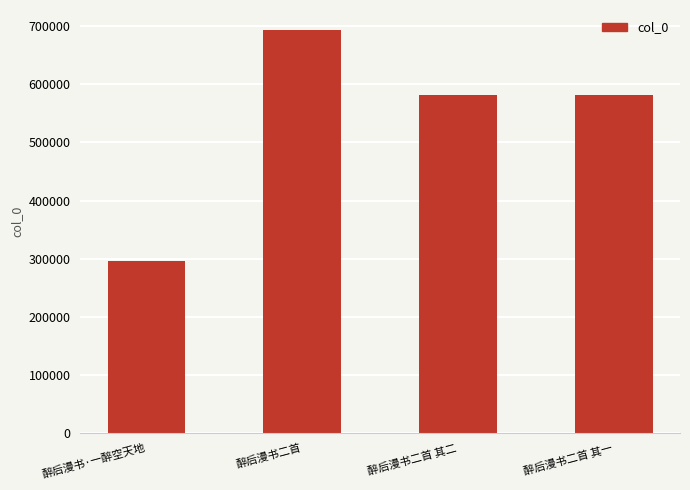

Which label corresponds to the largest value in the chart?

醉后漫书二首